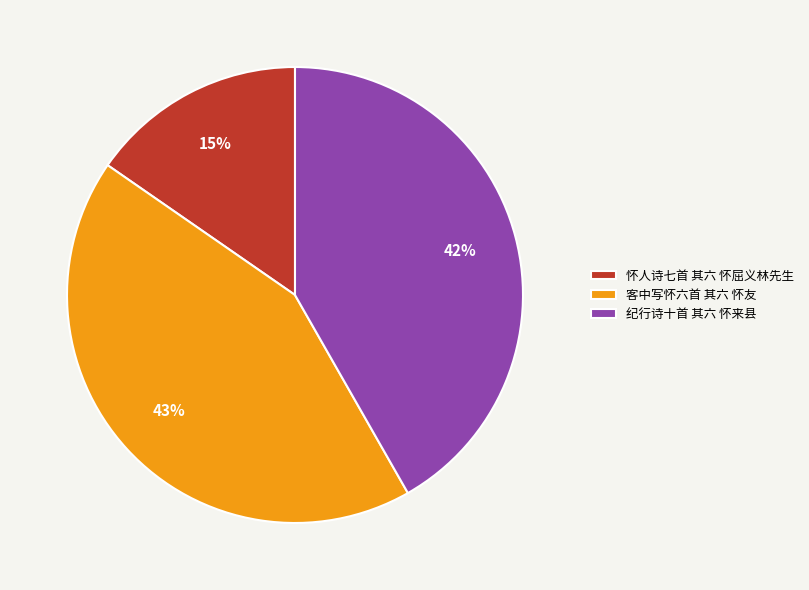

What is the smallest slice in the pie chart?

怀人诗七首 其六 怀屈义林先生